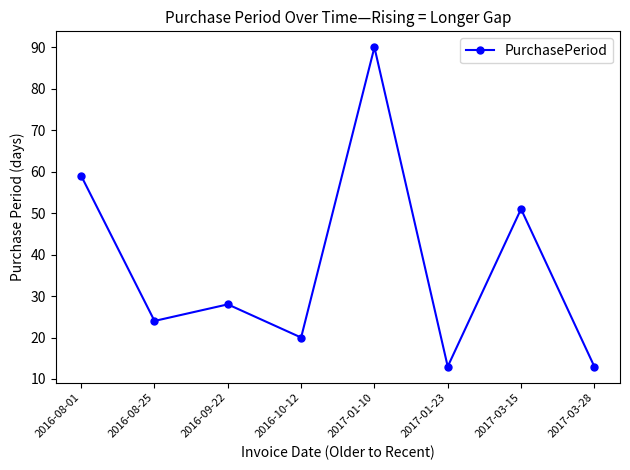

Where is the first local maximum?

2016-09-22